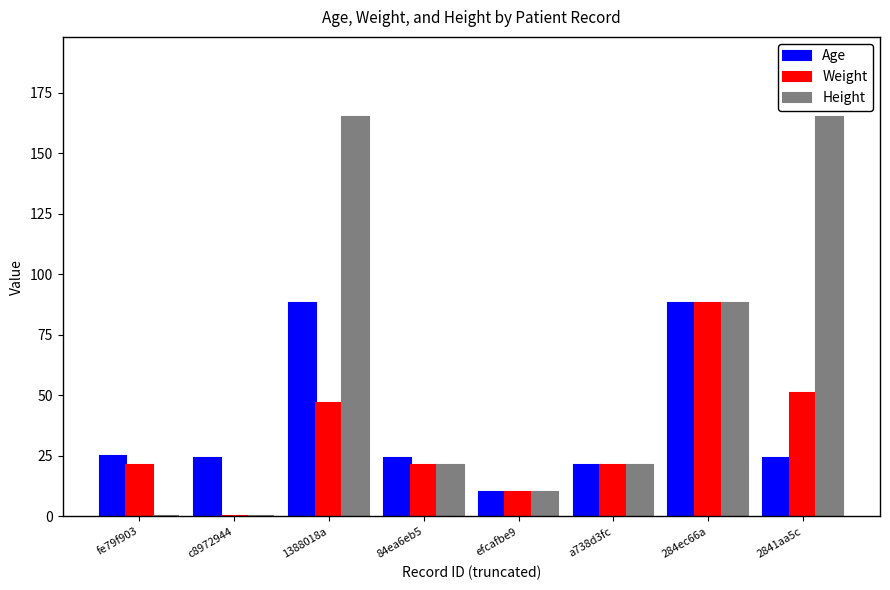

Is the value of Height at fe79f903 greater than the value of Age at efcafbe9?

No